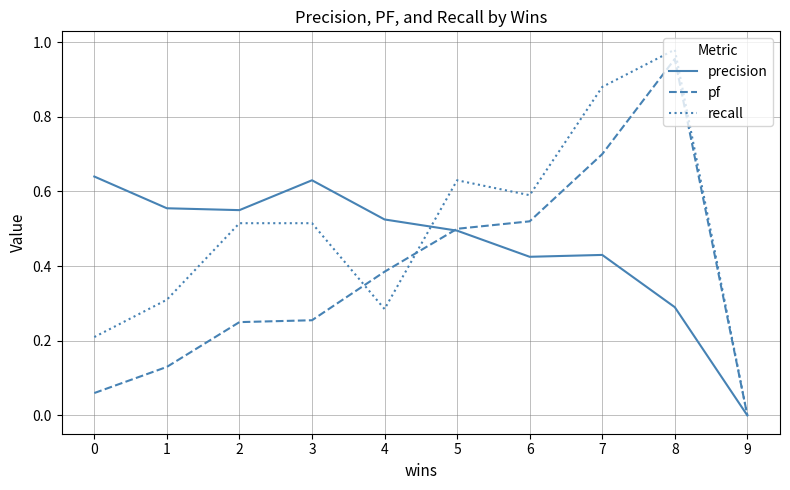

List the series in order of their overall mean, highest first.

recall, precision, pf